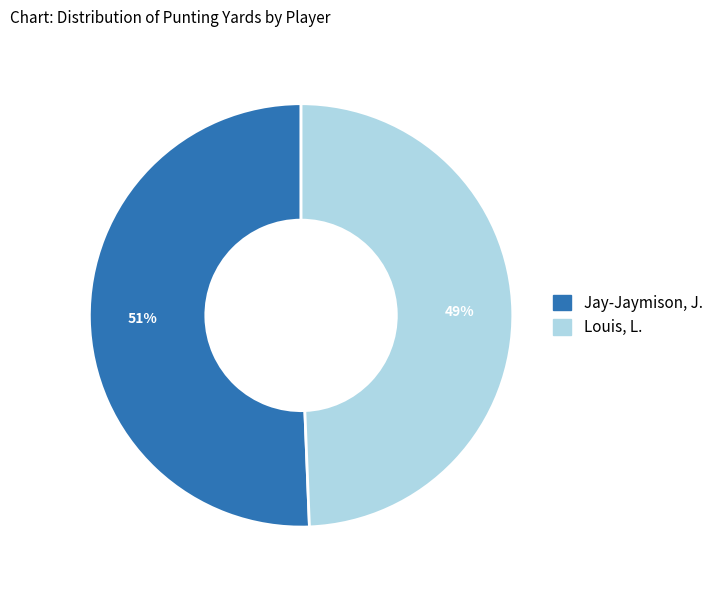

To the nearest percent, what is the combined percentage of Jay-Jaymison, J. and Louis, L.?

100%